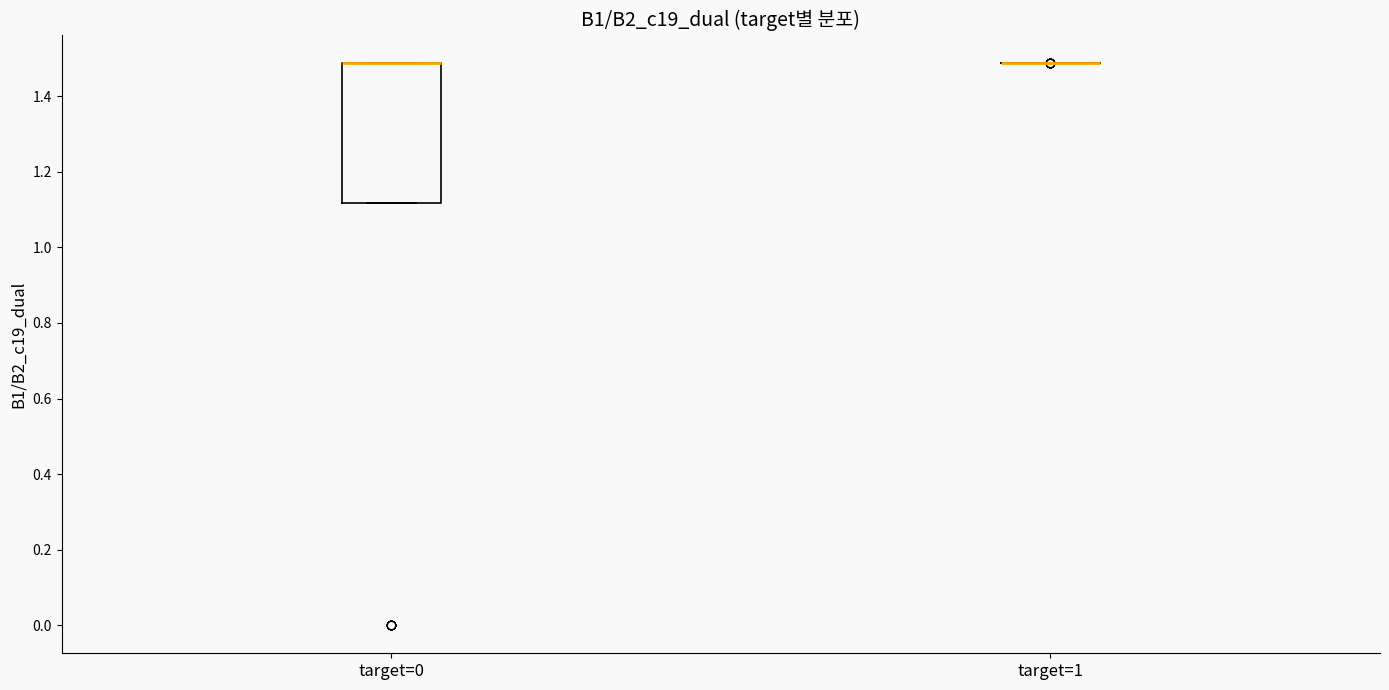

Reading left to right, read every box against the y-axis: the position of its median line, the range the box covers, and the ends of its whiskers. The values are not printed on the chart, so give them approximately, as read against the axis.

target=0: median 1.48 (drawn on the box's upper edge), box 1.12 to 1.48, whiskers 1.12 to 1.48
target=1: box collapsed to a line at 1.48, whiskers 1.48 to 1.48